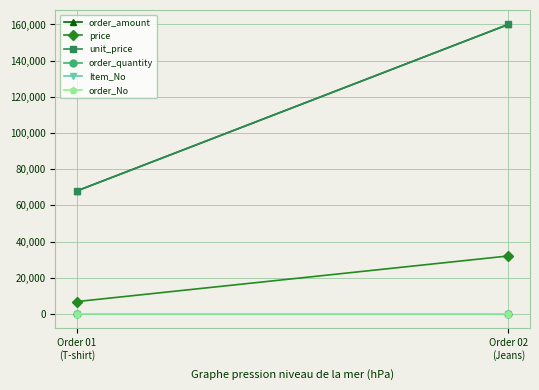

List the series in order of their peak value, lowest first.

order_No, Item_No, order_quantity, price, order_amount, unit_price